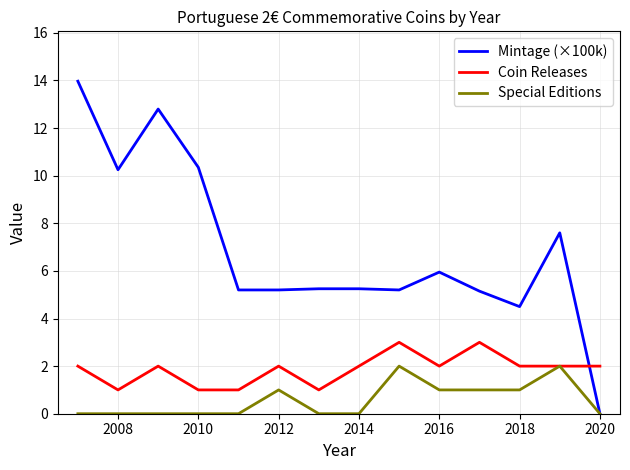

Which series has the largest total across all categories?

Mintage (×100k)